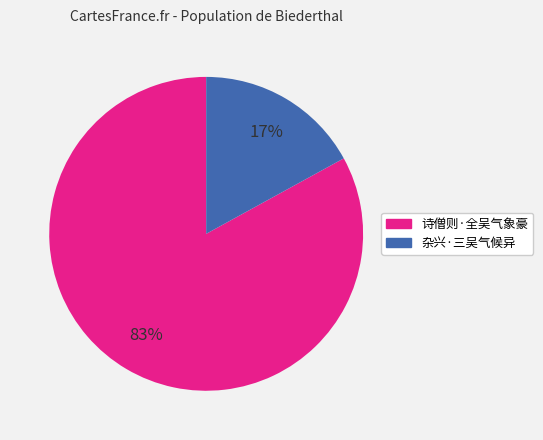

How many segments does this pie chart have?

2